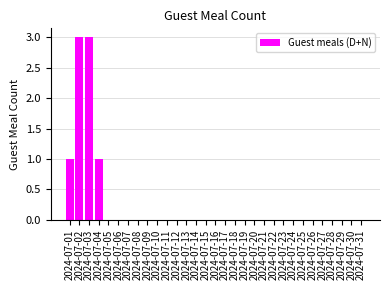

The value at 2024-07-10 is 1. True or false?

False